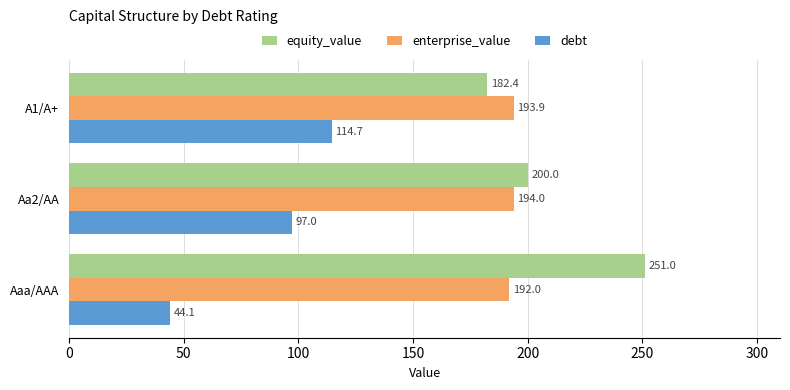

Which series has the largest total across all categories?

equity_value